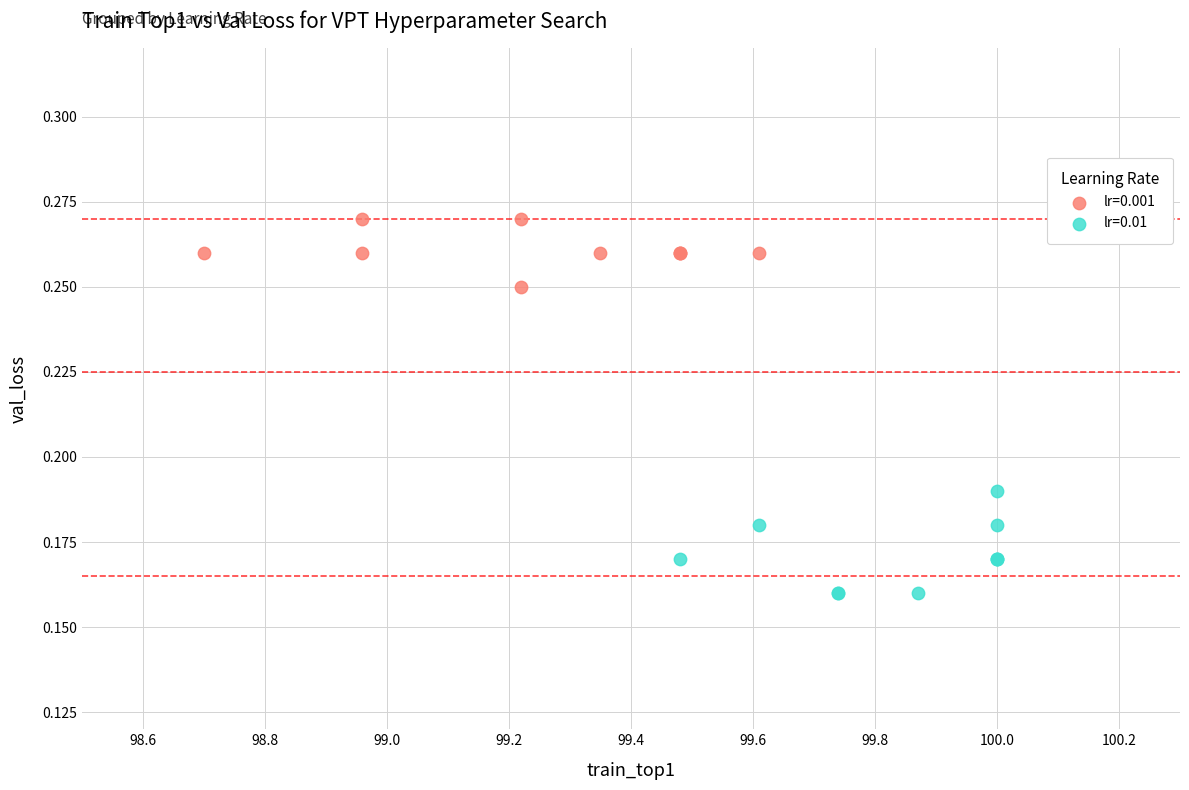

Which series reaches the maximum Y coordinate?

lr=0.001